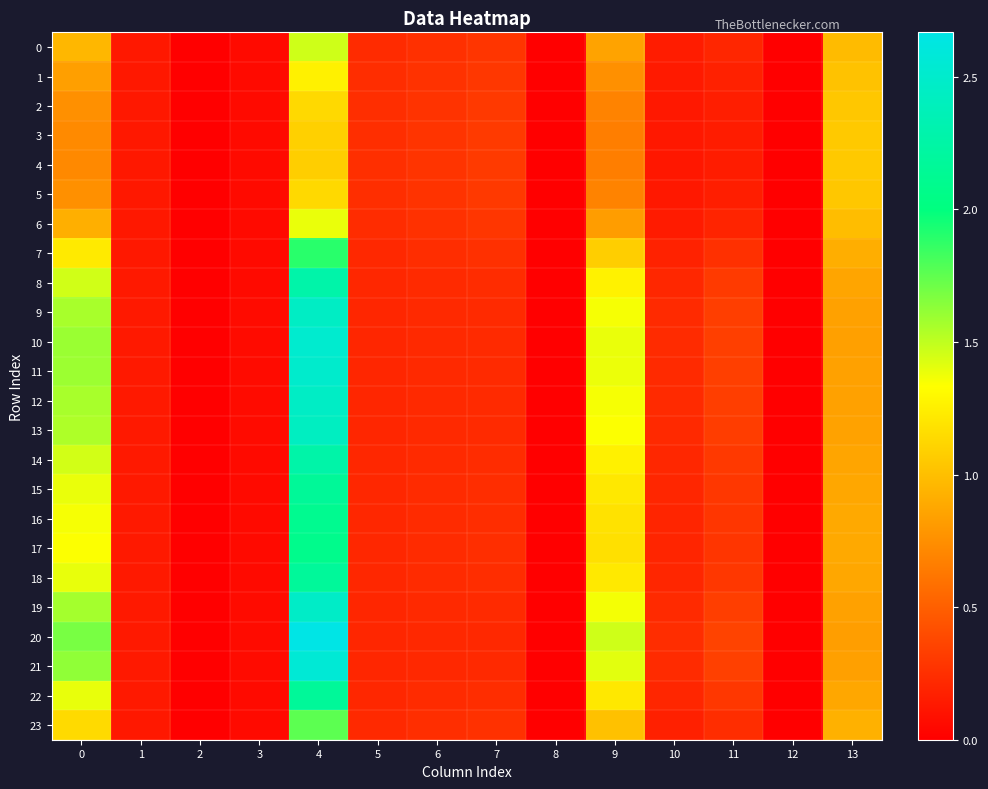

At which category is the sum across all series the highest?

4